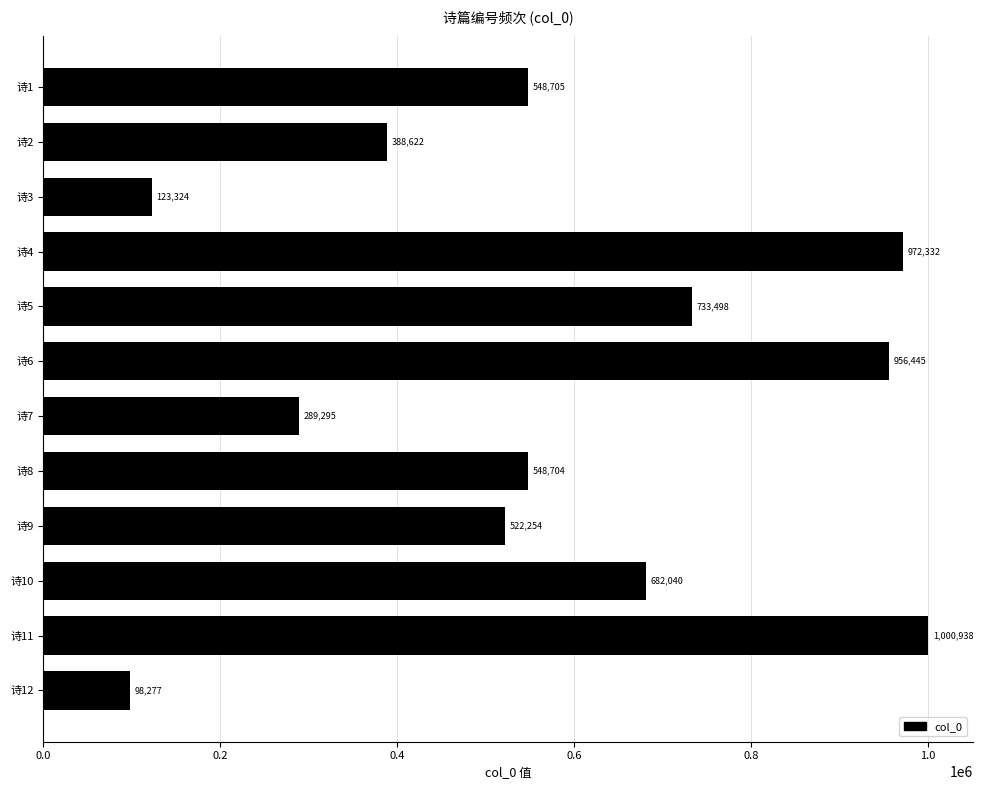

True or false: the data shows 522254 at 诗9.

True